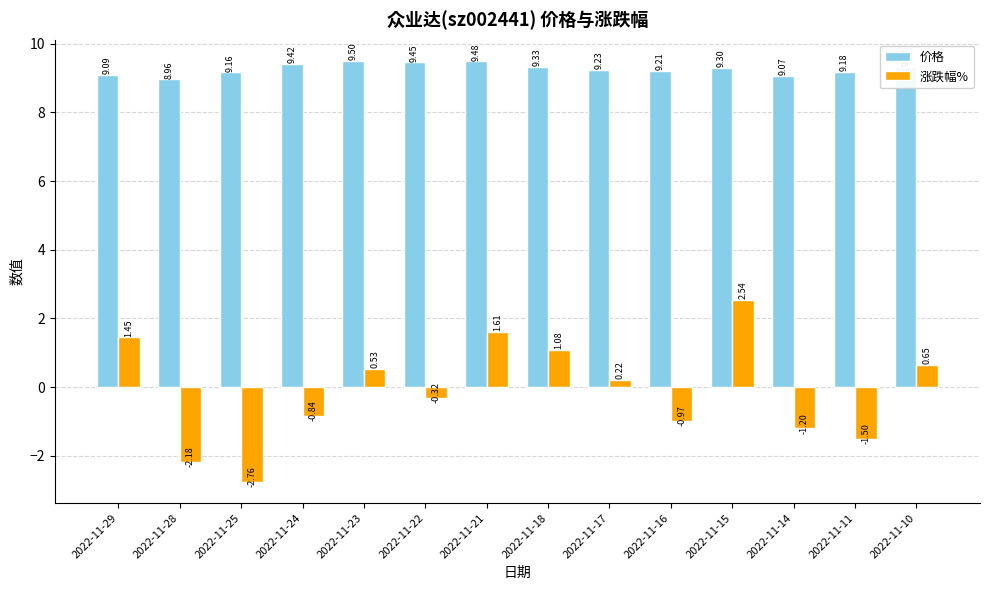

What is the spread (max minus min) of values at 2022-11-11?

10.7